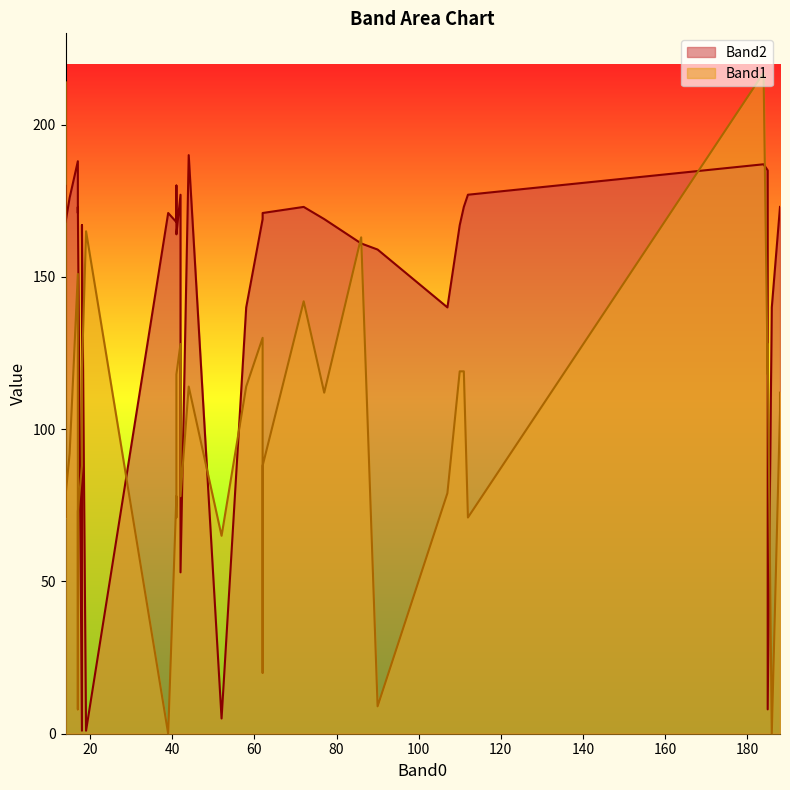

What is the sum of the Band2 values at 107 and 184?

327